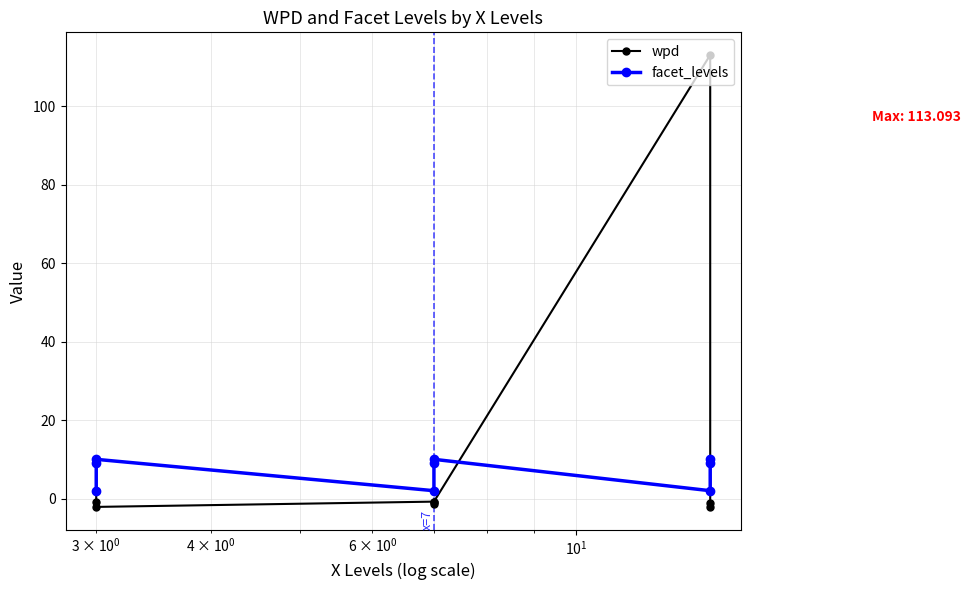

Reading left to right, what are all the values shown in this chart?

wpd: 1.9	-1.0	-2.1	-0.8	-1.4	-0.8	113.1	-1.0	-2.2
facet_levels: 2.0	9.0	10.0	2.0	9.0	10.0	2.0	9.0	10.0